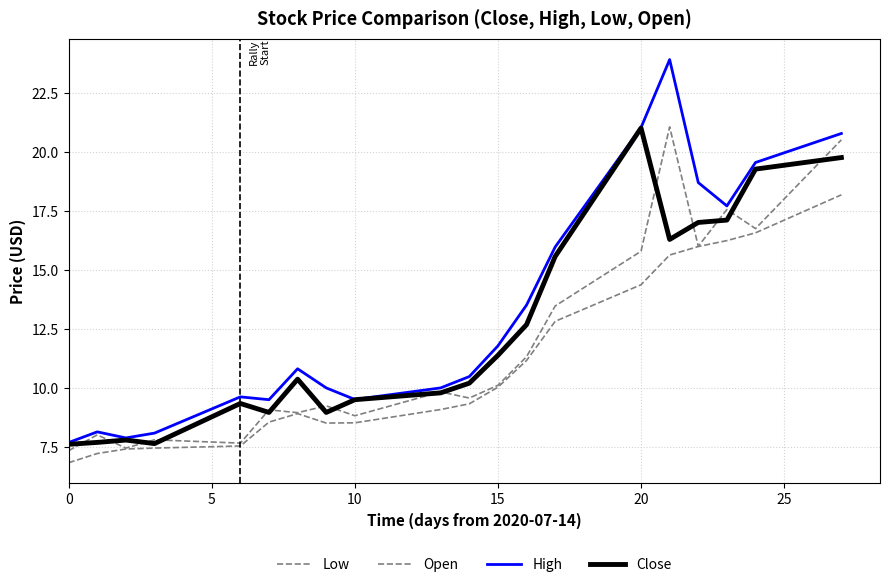

At how many categories does at least one series exceed 11?

9